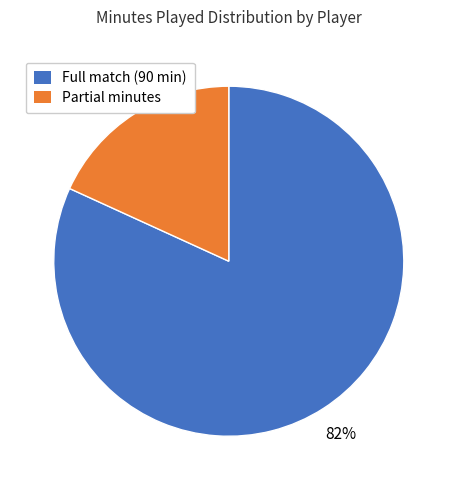

To the nearest percent, what portion does Partial minutes represent?

18%